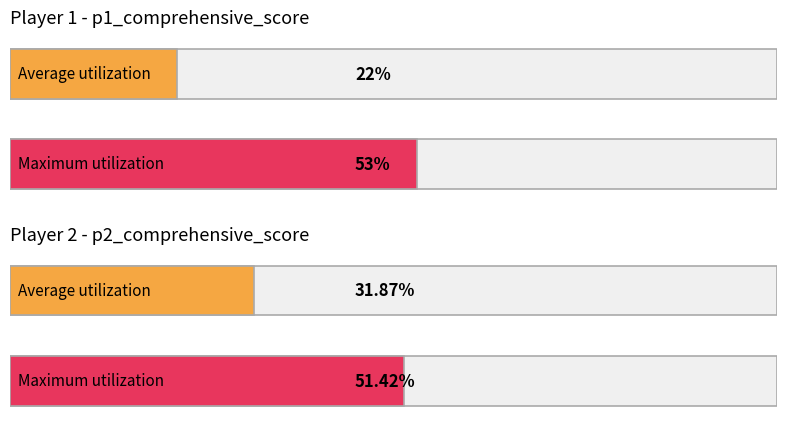

Rank the series at 3 from lowest to highest value.

p1_comprehensive_score, p2_comprehensive_score